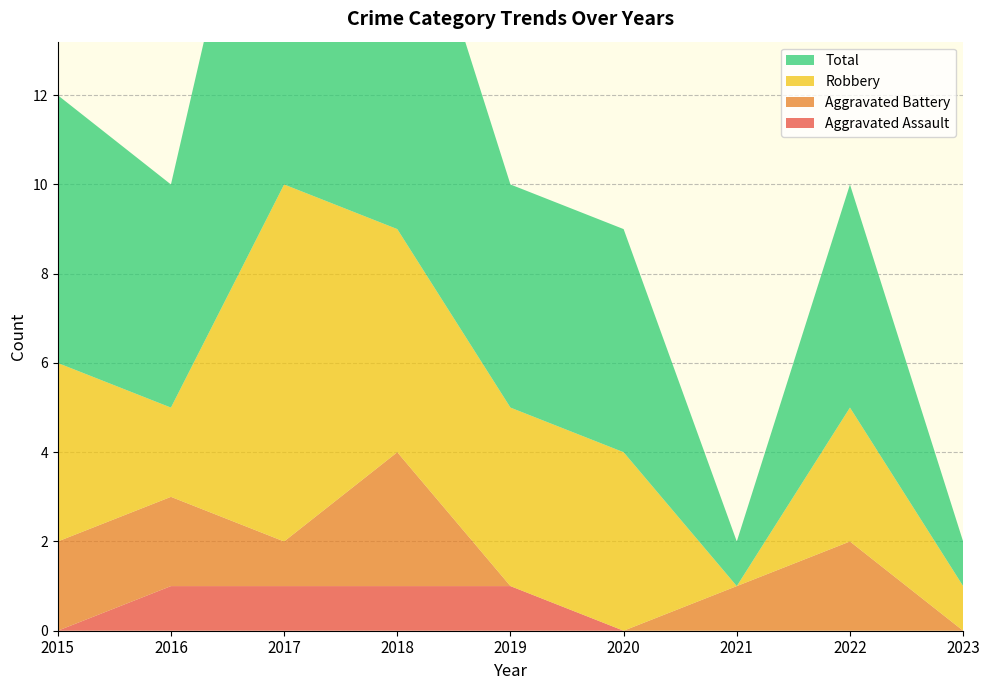

Reading right to left, what are all the values shown in this chart?

Aggravated Assault: 0	0	0	0	1	1	1	1	0
Aggravated Battery: 0	2	1	0	0	3	1	2	2
Robbery: 1	3	0	4	4	5	8	2	4
Total: 1	5	1	5	5	9	11	5	6